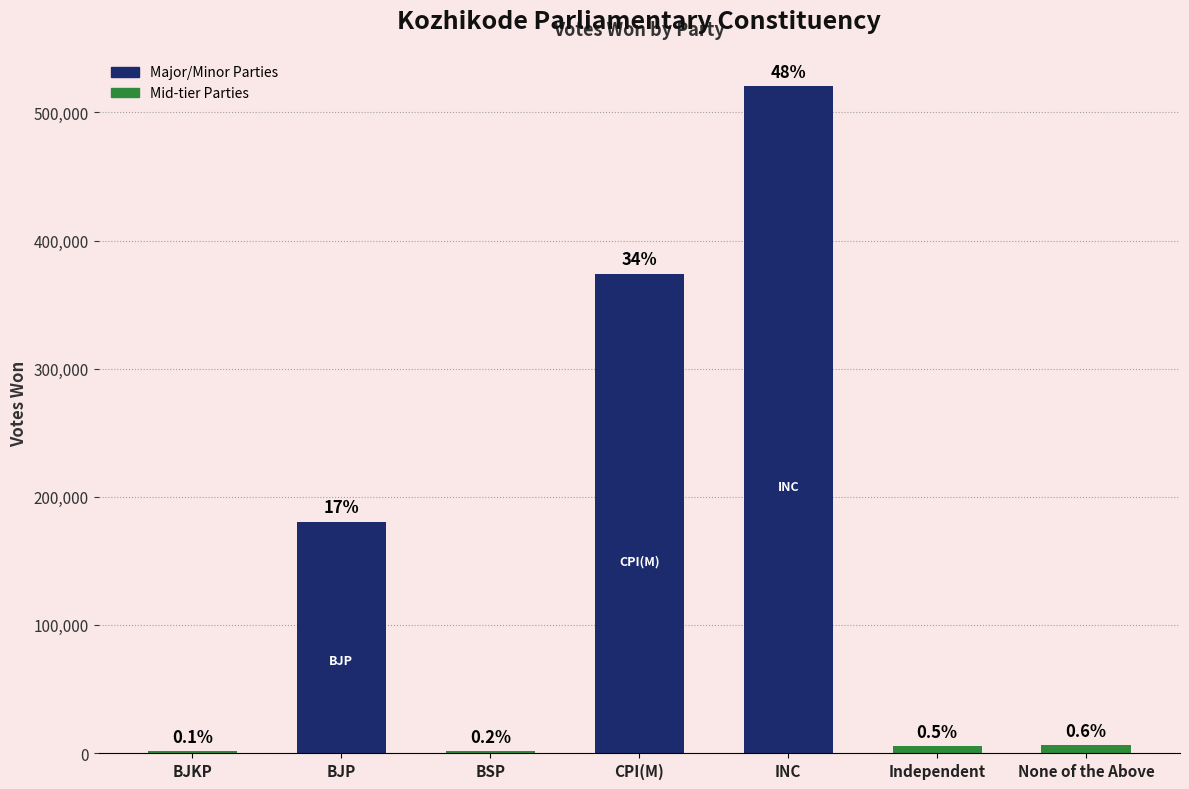

True or false: the data shows 119588 at CPI(M).

False